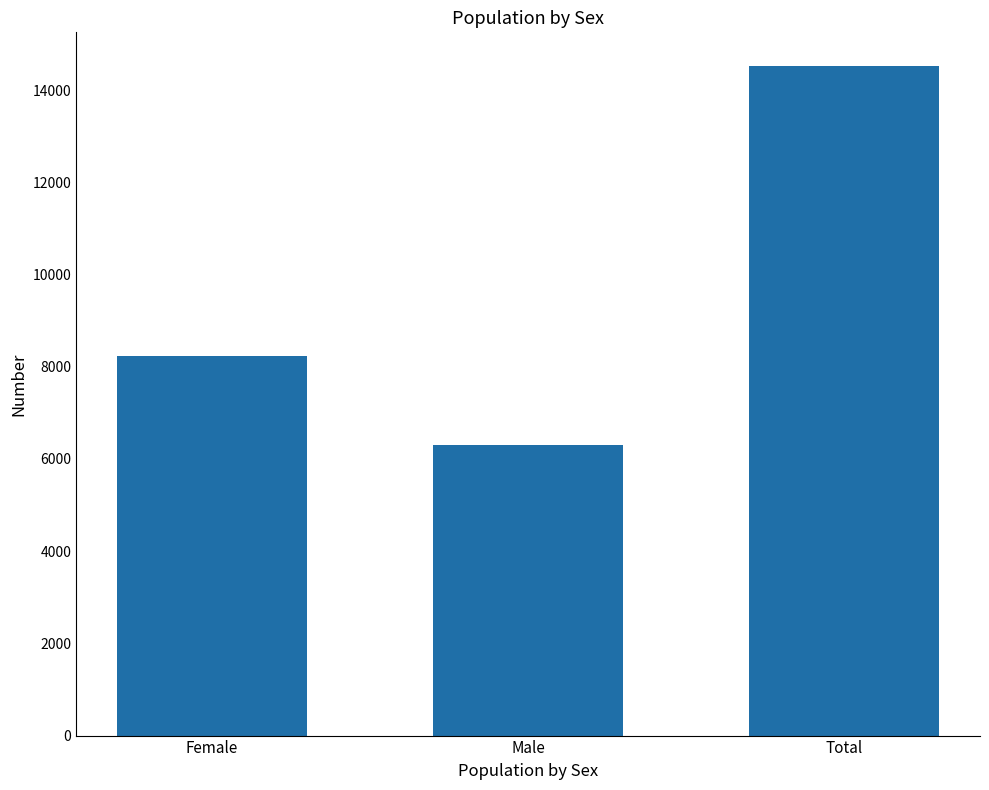

True or false: the data shows 21210 at Total.

False